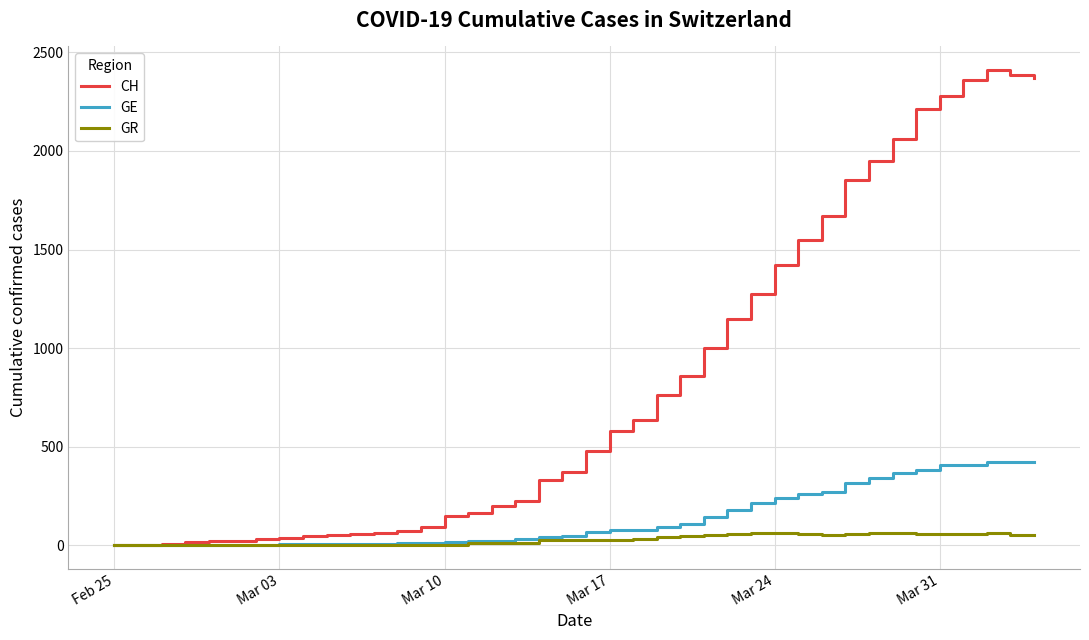

Which series has the largest range (max minus min)?

CH